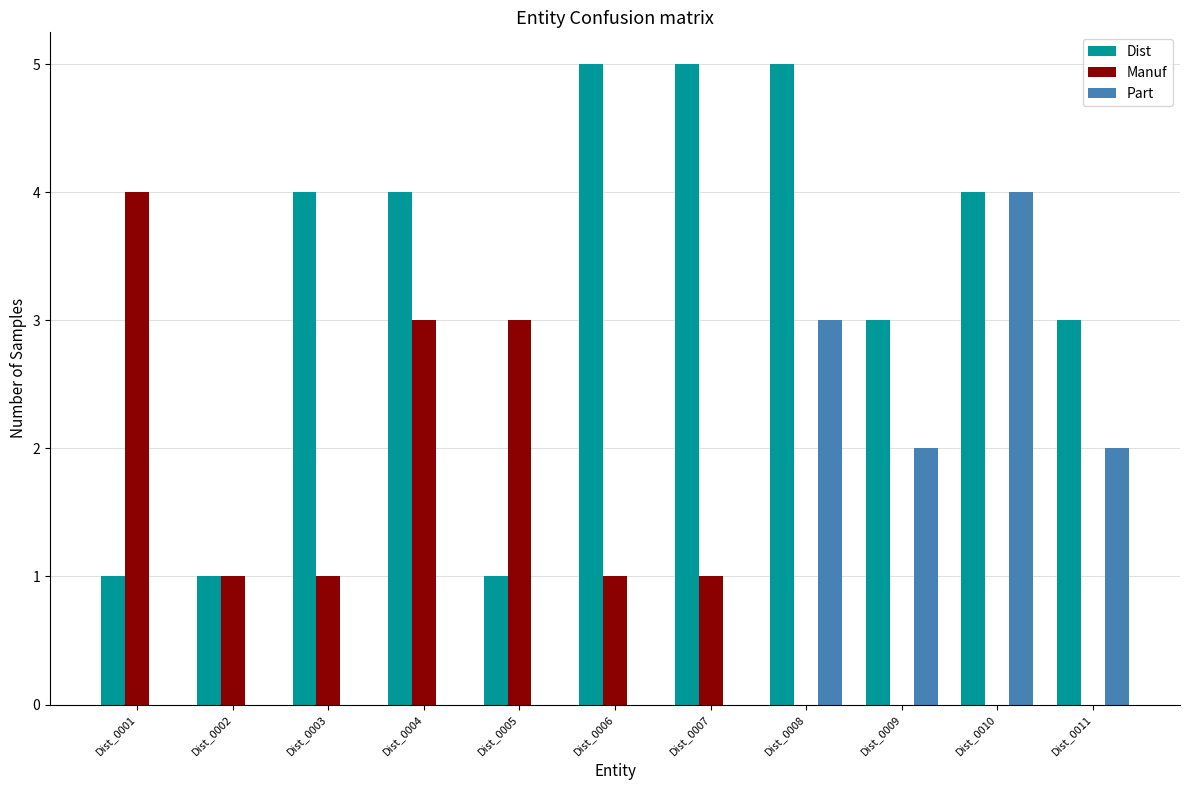

Is it true that Manuf equals 0 at Dist_0010?

True